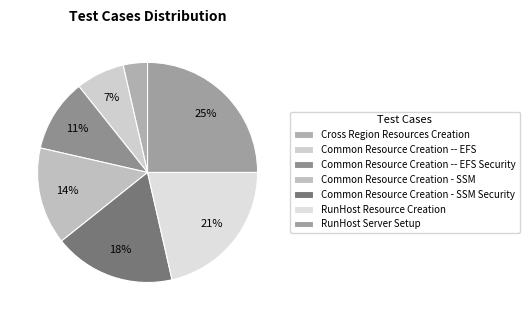

What percentage is the RunHost Server Setup slice, to the nearest percent?

25%